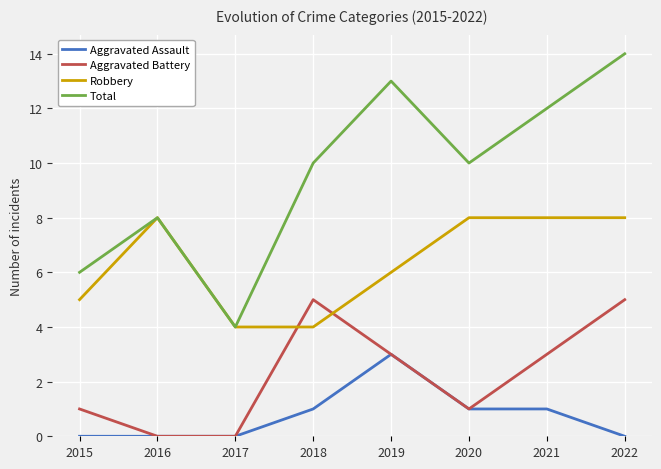

Which category has the highest value across all series?

2022